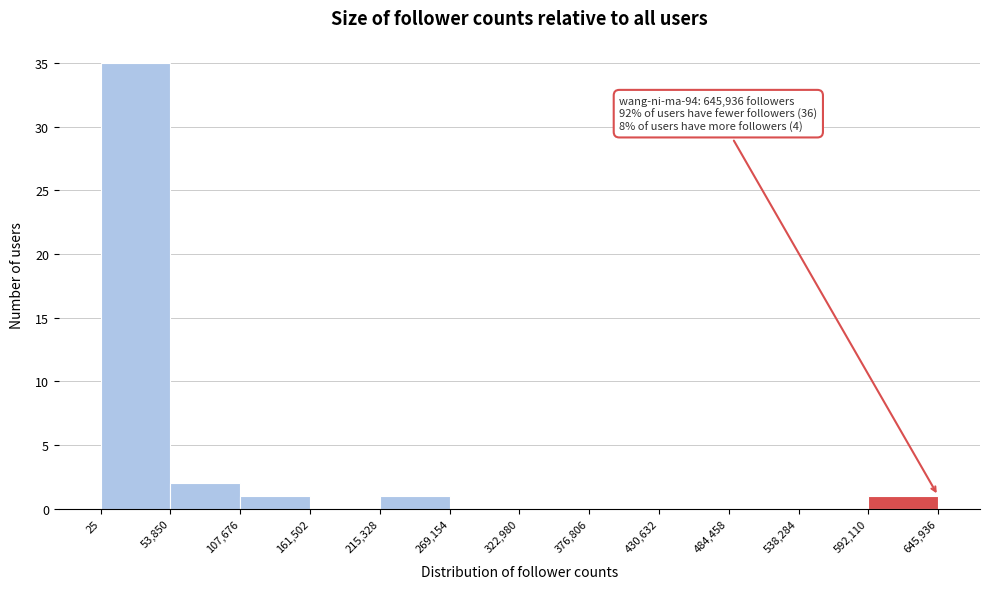

Over which range of the x-axis is the bar tallest?

25 to 53,850